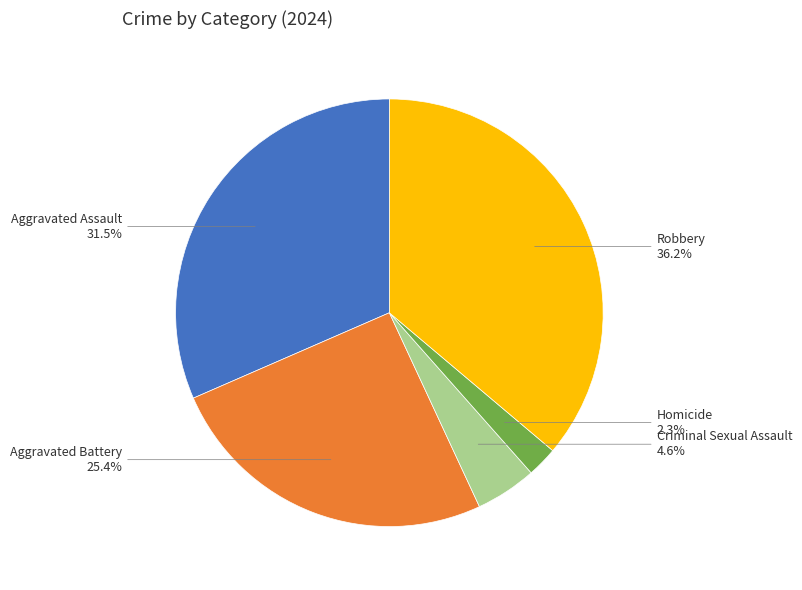

Does any single category account for the majority?

No